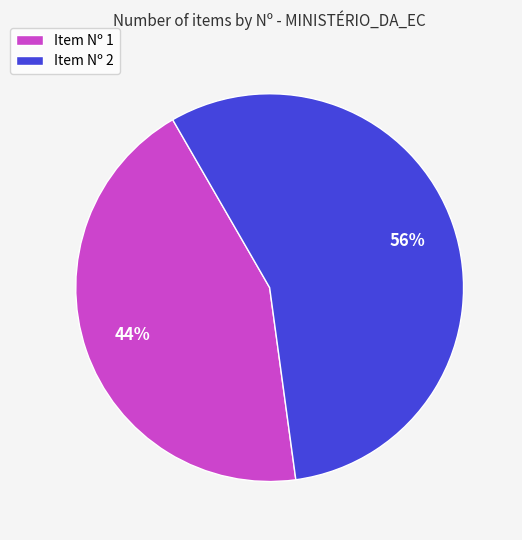

Rank the categories by value from lowest to highest.

Item Nº 1, Item Nº 2